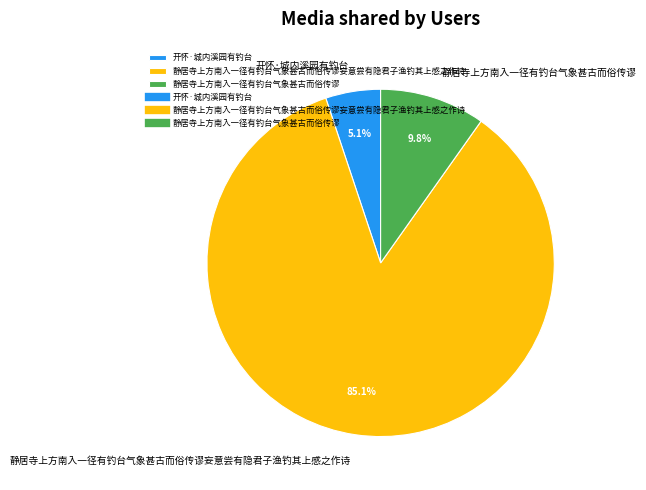

What percentage is the 静居寺上方南入一径有钓台气象甚古而俗传谬 slice, to the nearest percent?

10%